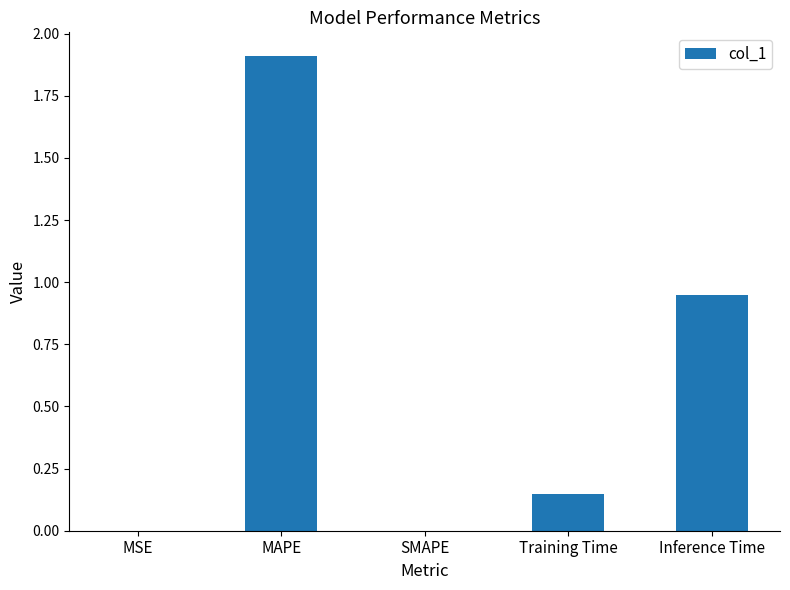

What is the sum of all values?

3.0